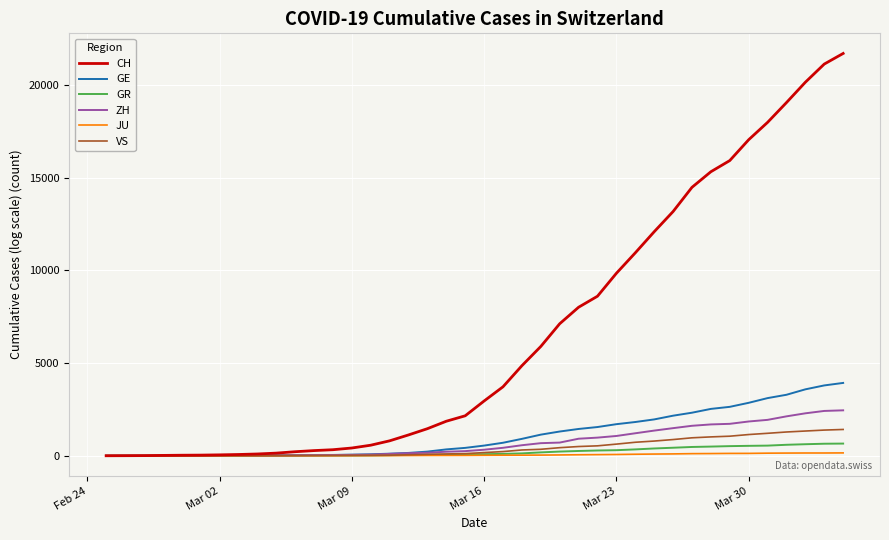

Which series has the largest range (max minus min)?

CH